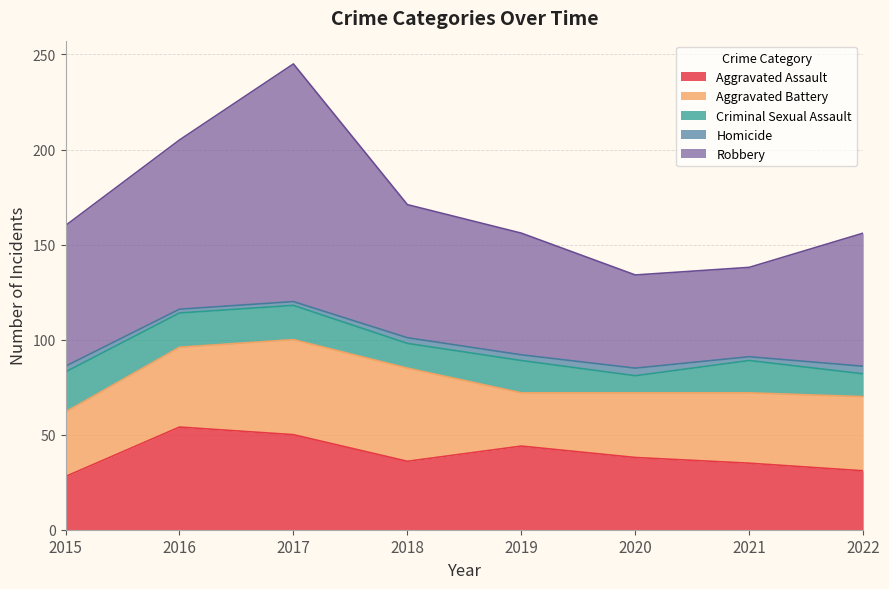

Reading left to right, transcribe all the data shown in this chart.

Aggravated Assault: 28	54	50	36	44	38	35	31
Aggravated Battery: 34	42	50	49	28	34	37	39
Criminal Sexual Assault: 21	18	18	13	17	9	17	12
Homicide: 3	2	2	3	3	4	2	4
Robbery: 74	89	125	70	64	49	47	70